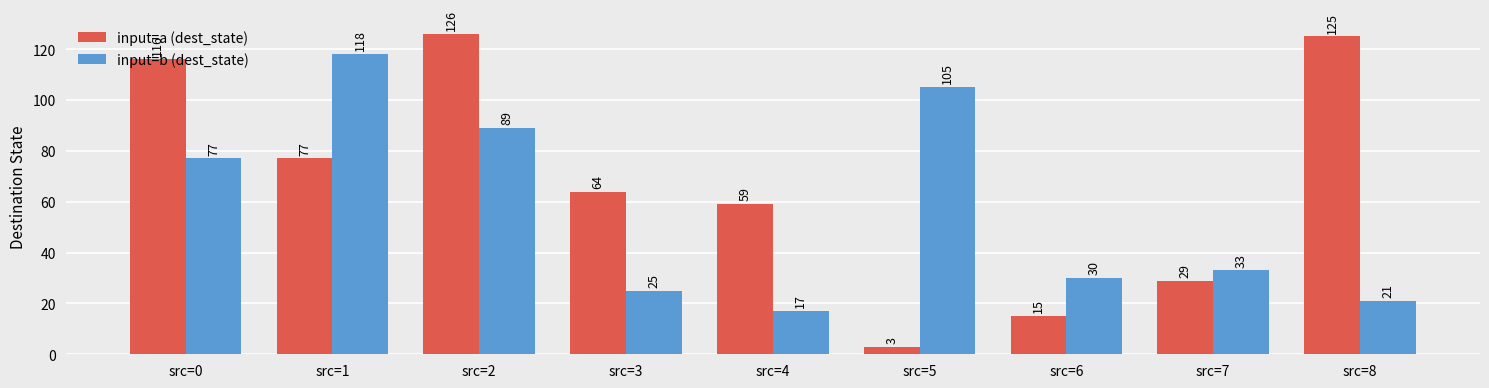

How many bars are there in total?

18